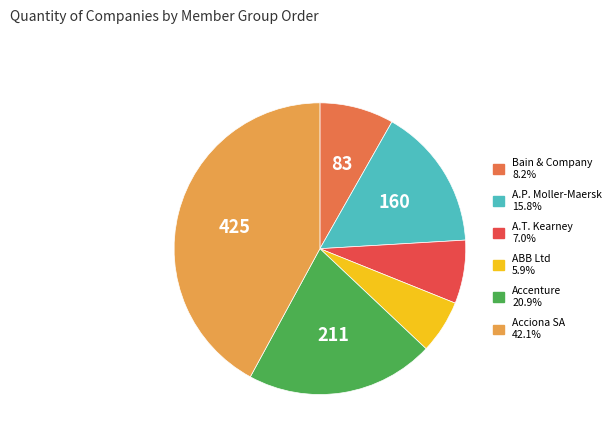

Does Bain & Company represent more than half of the total?

No